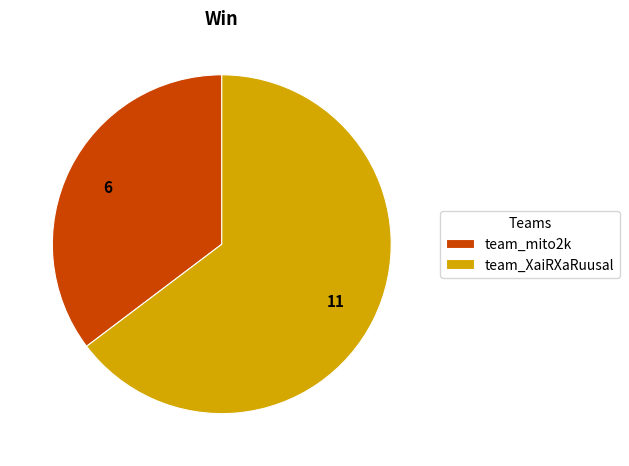

Combined, do team_XaiRXaRuusal and team_mito2k account for over 50%?

Yes